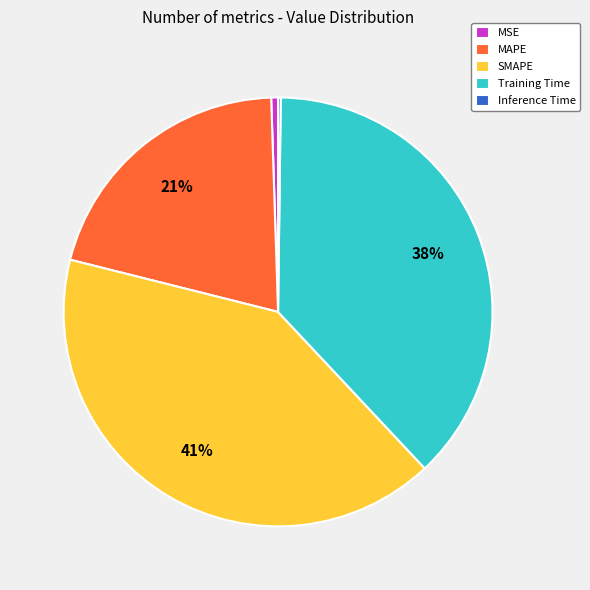

What percentage is the SMAPE slice, to the nearest percent?

41%